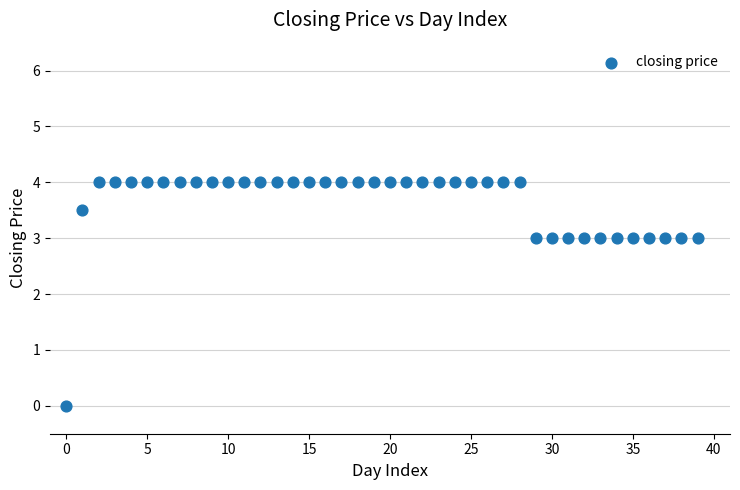

What is the range of Y values (max minus min)?

4.0